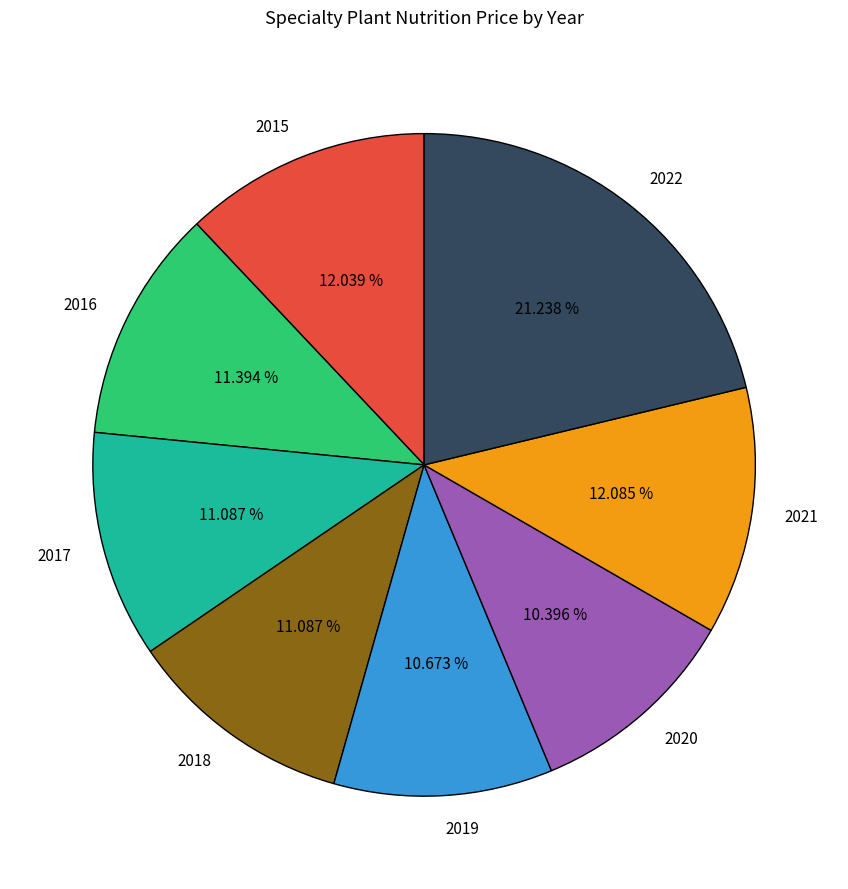

Count the number of slices in the pie.

8